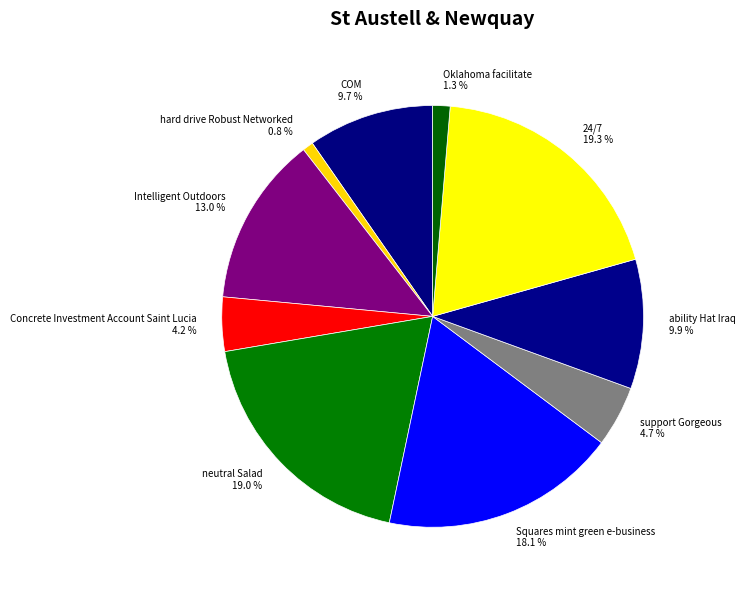

What is the smallest slice in the pie chart?

hard drive Robust Networked 0.8 %